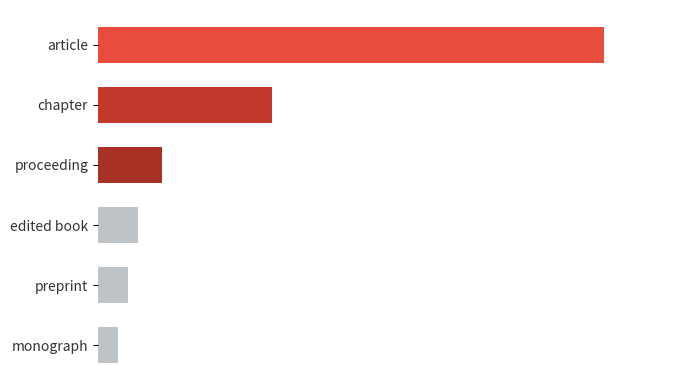

List the labels in order of value, largest first.

article, chapter, proceeding, edited book, preprint, monograph